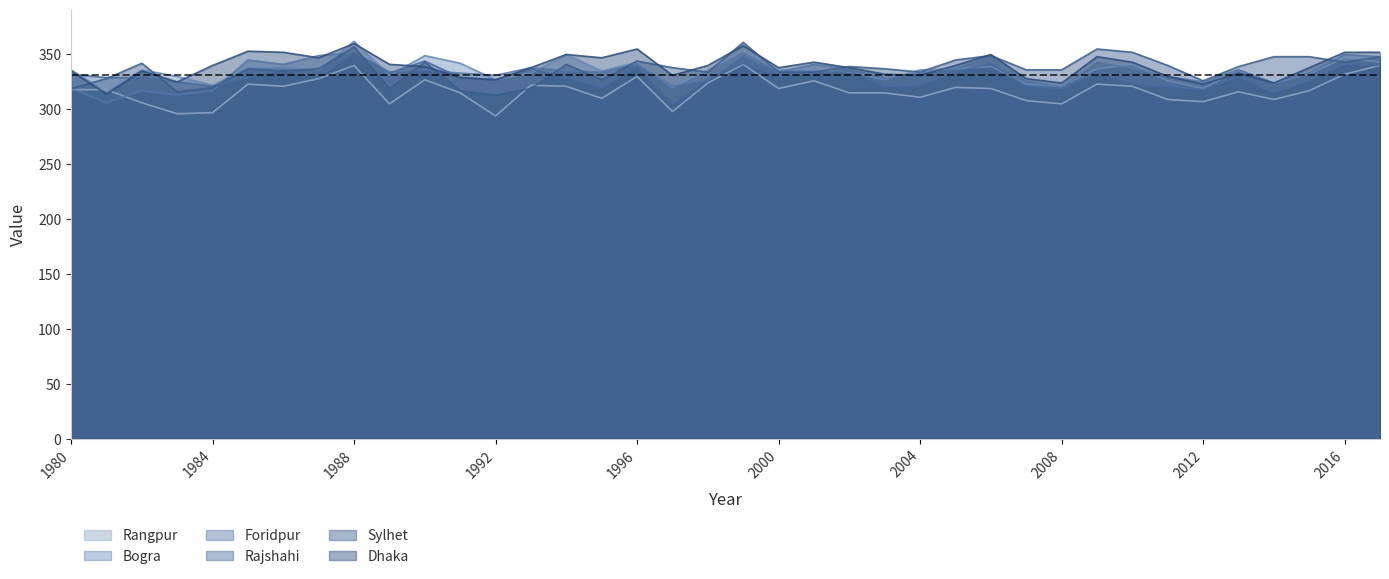

How many times do Rajshahi and Sylhet cross each other?

7